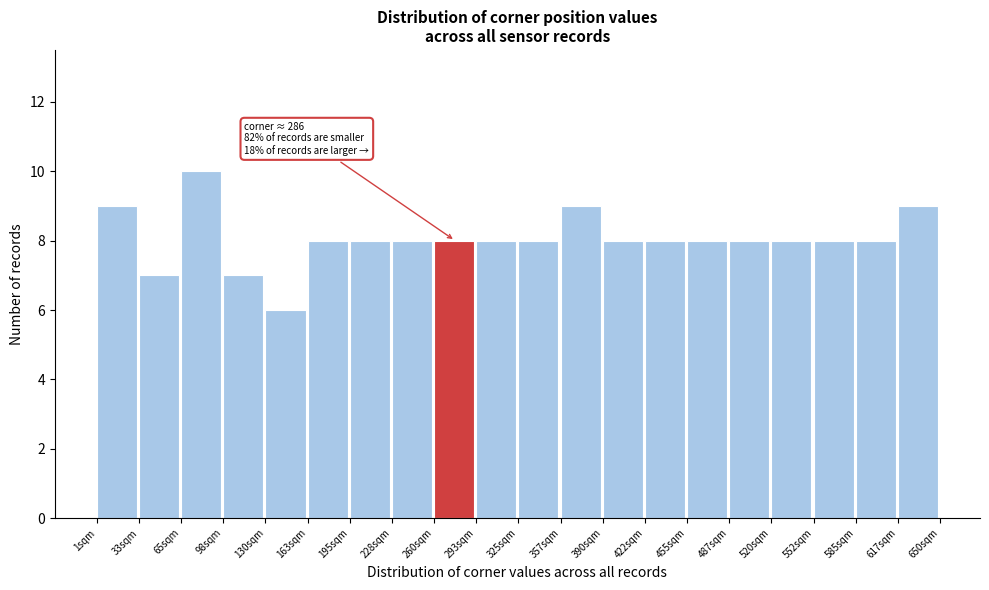

Over which range of the x-axis is the bar tallest?

65 to 100